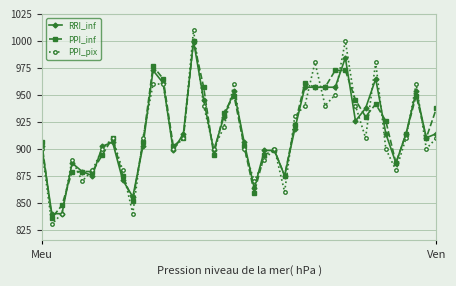

What is the value of the PPI_pix point at the 13th from the left?

960.0